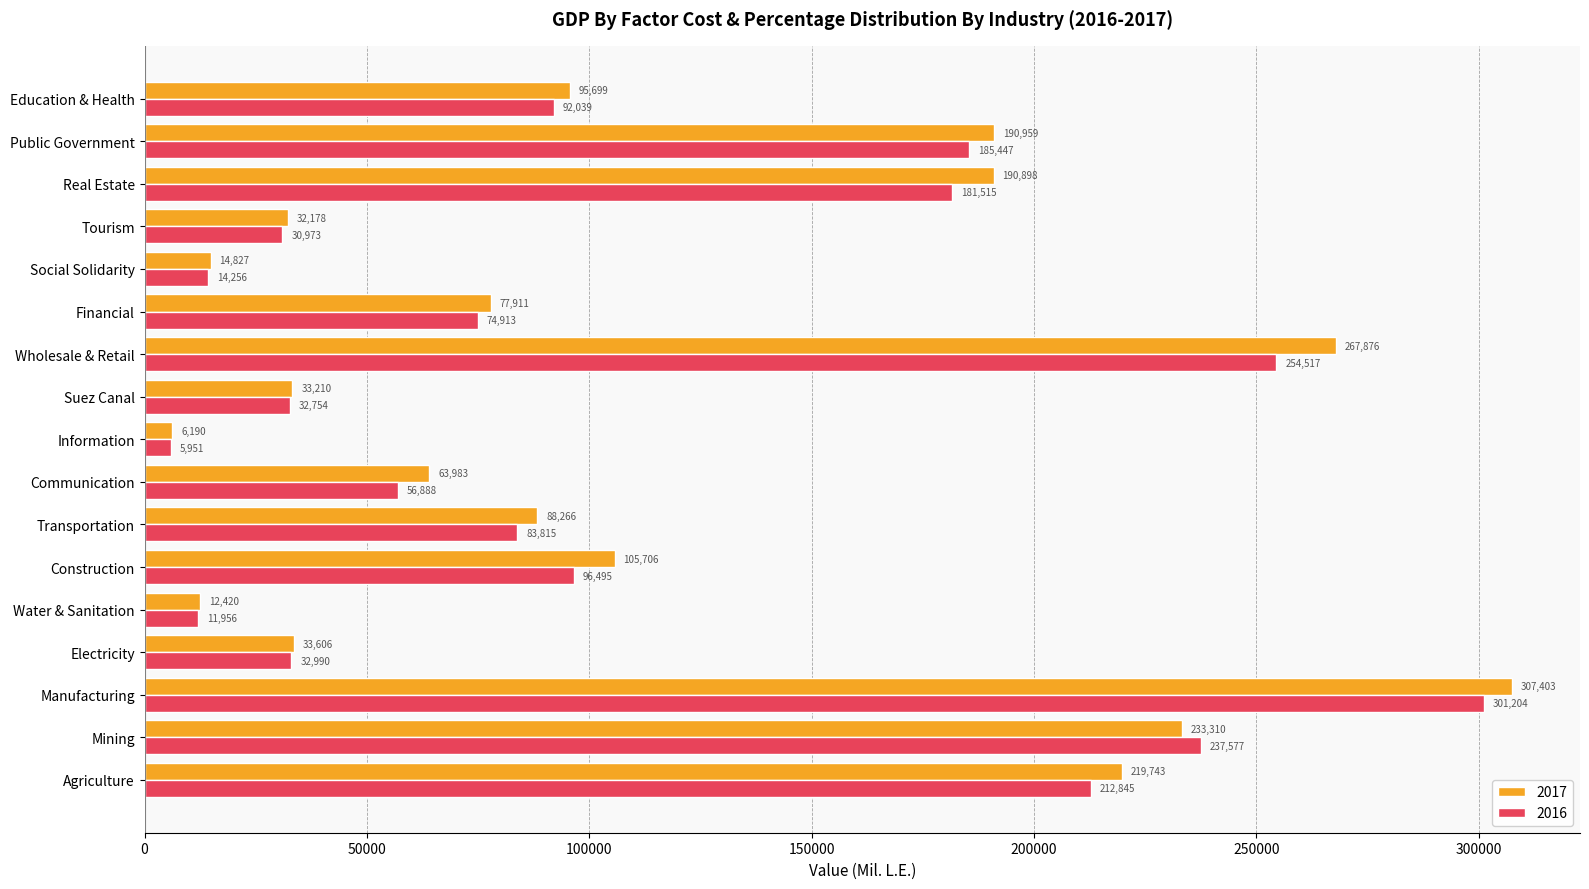

Rank the categories by 2016 value from highest to lowest.

Manufacturing, Wholesale & Retail, Mining, Agriculture, Public Government, Real Estate, Construction, Education & Health, Transportation, Financial, Communication, Electricity, Suez Canal, Tourism, Social Solidarity, Water & Sanitation, Information